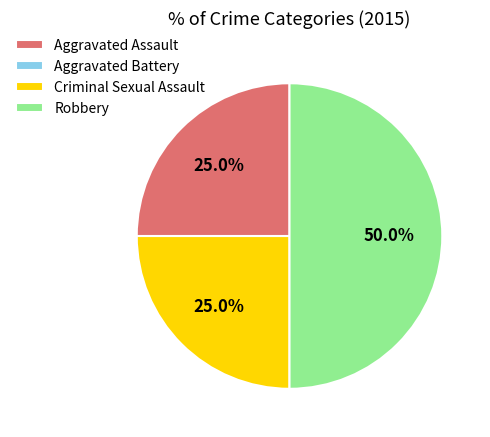

Approximately how many times larger is the value at Aggravated Assault compared to Criminal Sexual Assault?

1.0